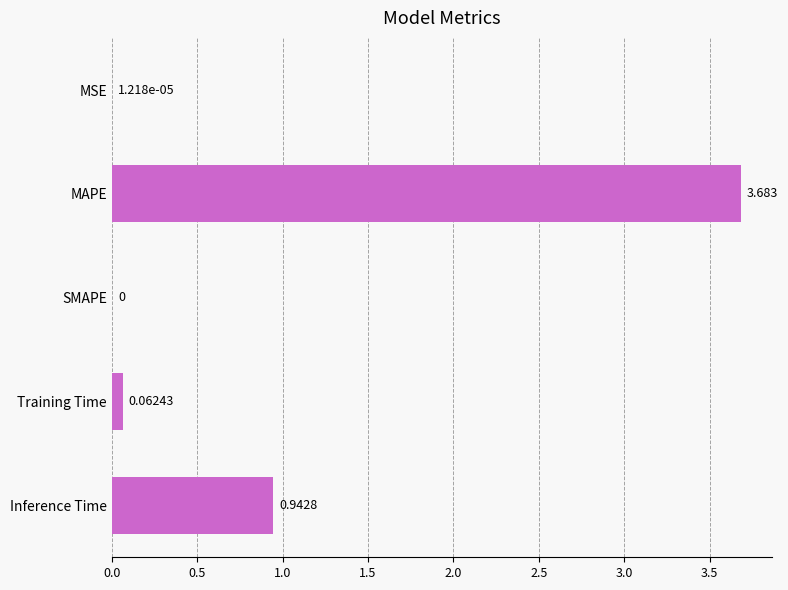

Which label corresponds to the largest value in the chart?

MAPE